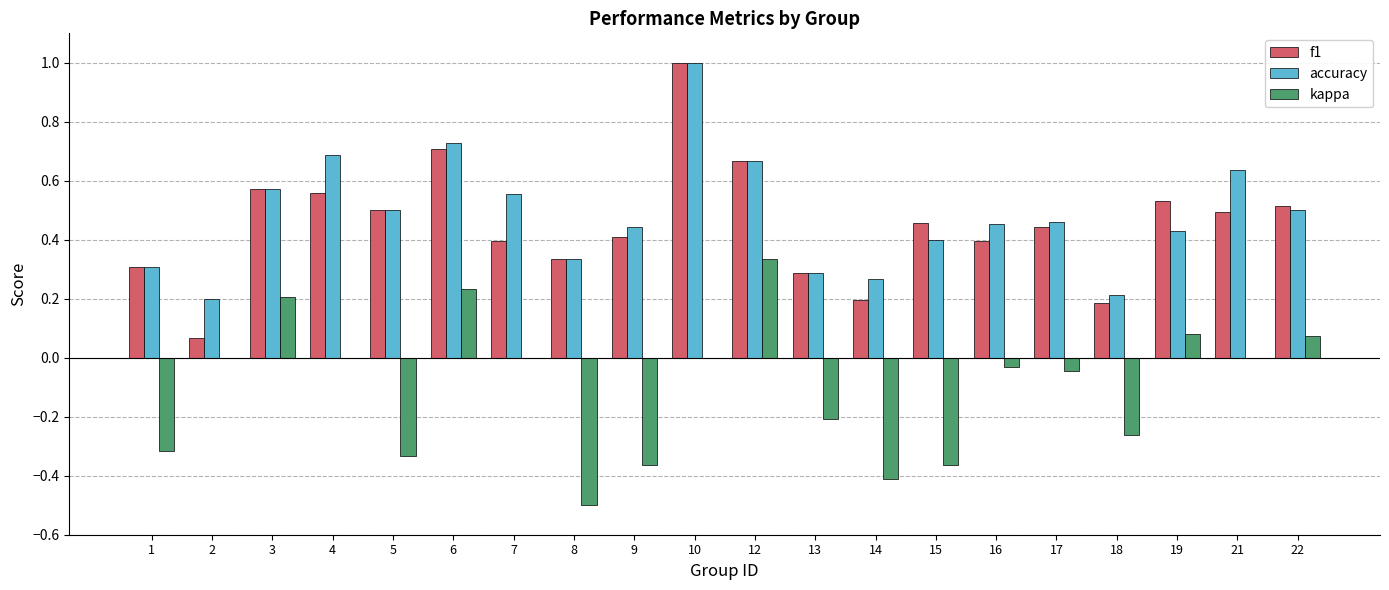

The value of accuracy at 19 is 0.7. True or false?

False